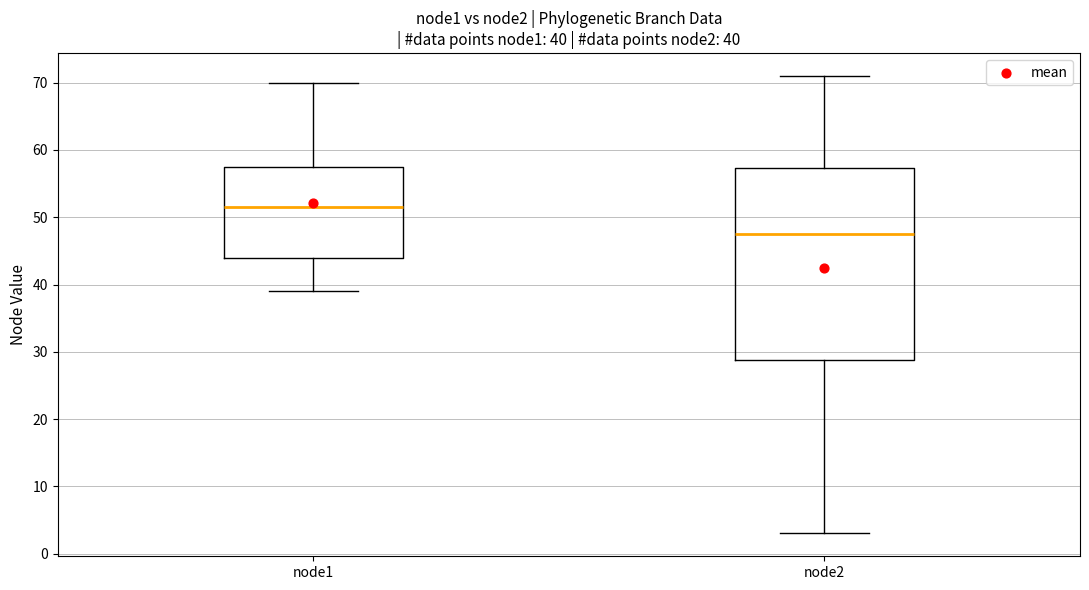

Which box's median line is the lowest?

node2